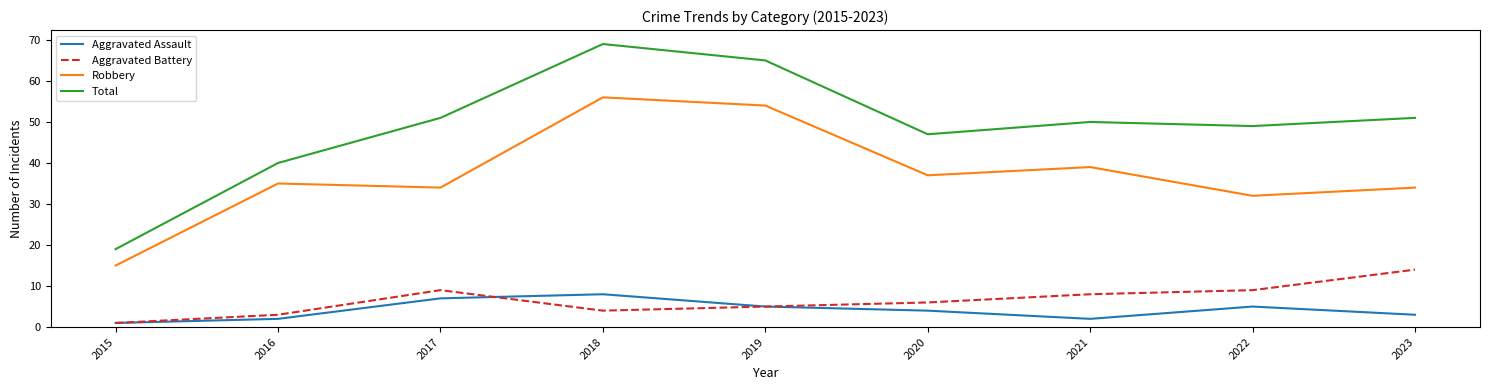

True or false: Aggravated Assault and Total intersect in this chart.

False